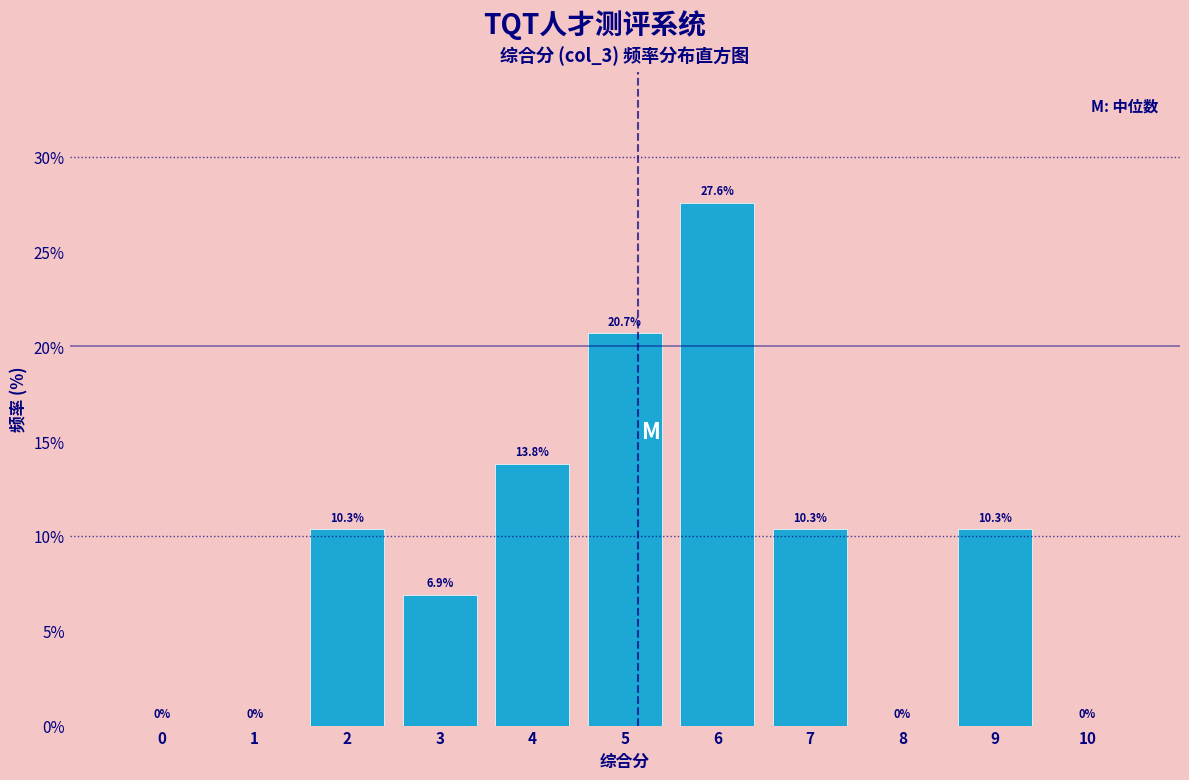

Reading right to left, list all the values displayed in this chart.

10=0.0	9=10.3	8=0.0	7=10.3	6=27.6	5=20.7	4=13.8	3=6.9	2=10.3	1=0.0	0=0.0